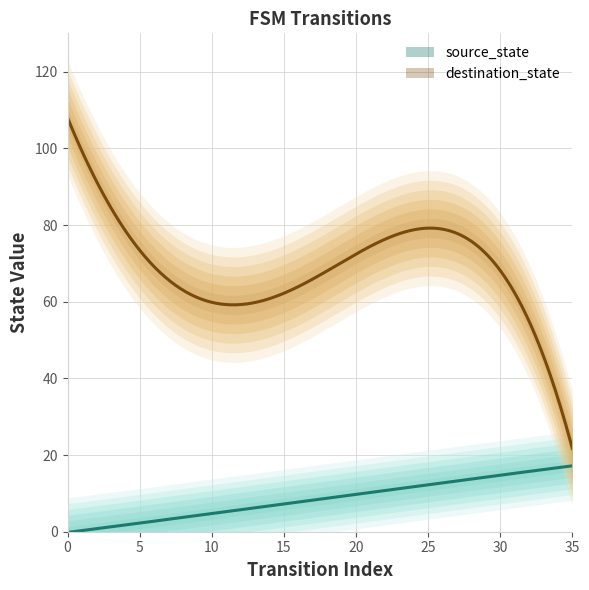

What is the sum of all destination_state values?

2475